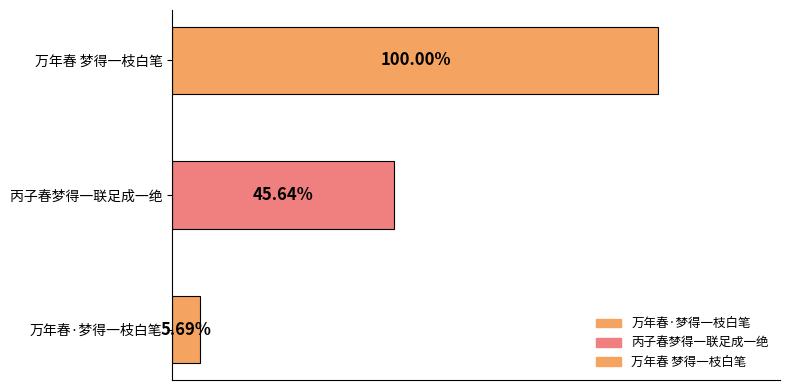

How many bars are there in total?

3